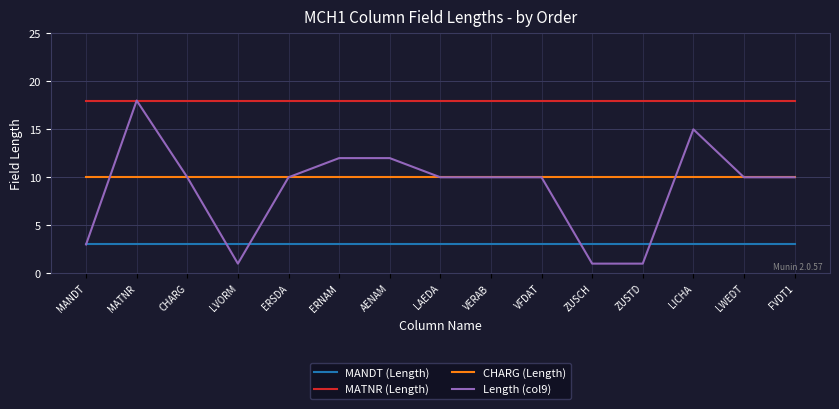

What position from the right is VFDAT?

6